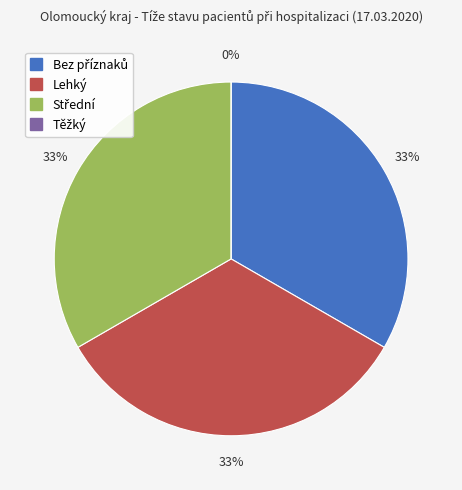

Is Těžký the majority of the pie?

No